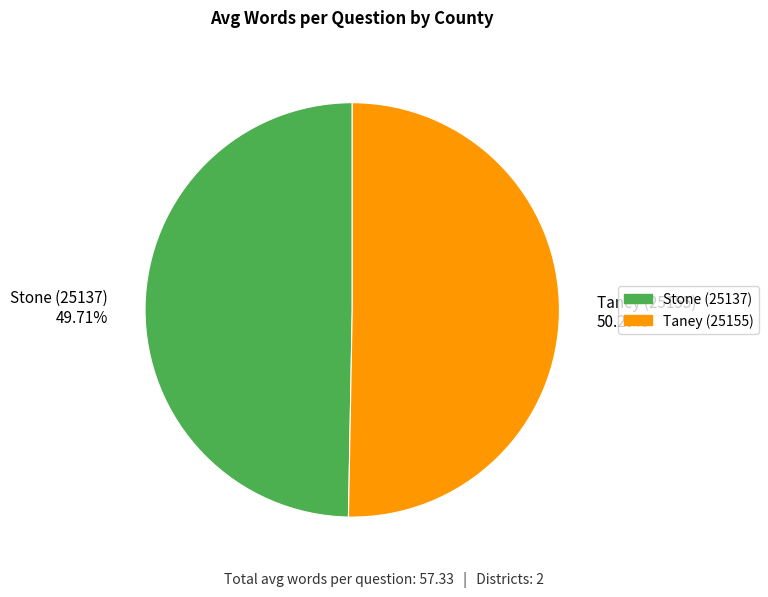

To the nearest percent, what is the difference between the Taney (25155) and Stone (25137) slice percentages?

1%